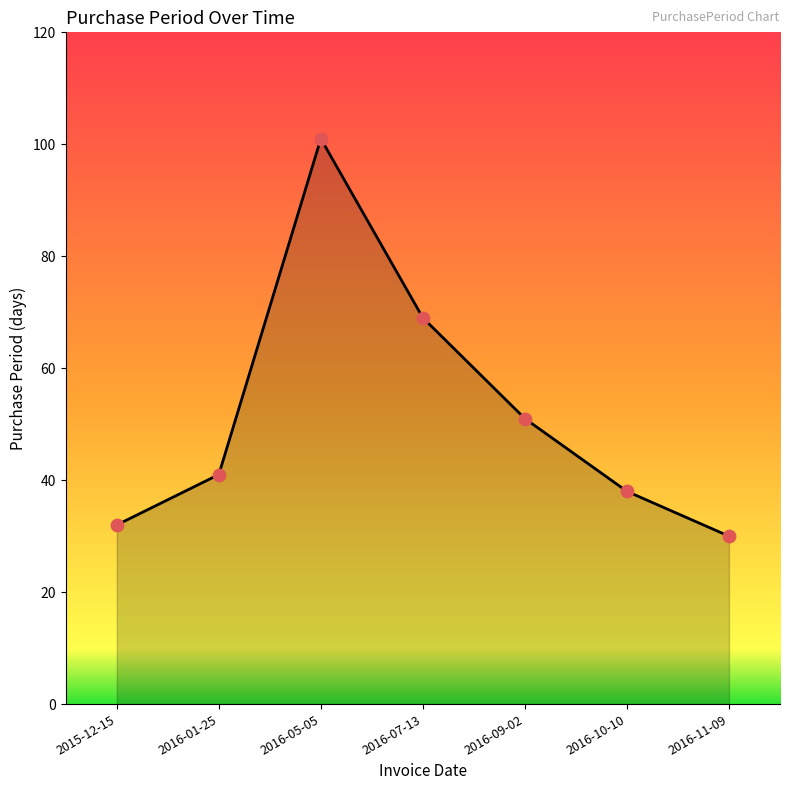

Which has a higher value, 2016-09-02 or 2016-10-10?

2016-09-02